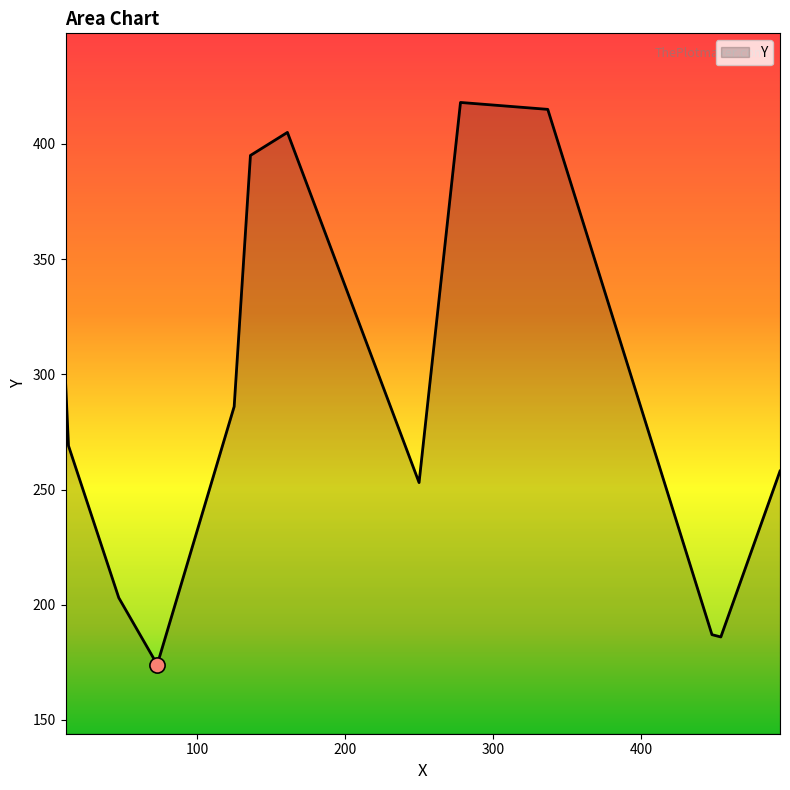

What is the greatest value displayed?

418